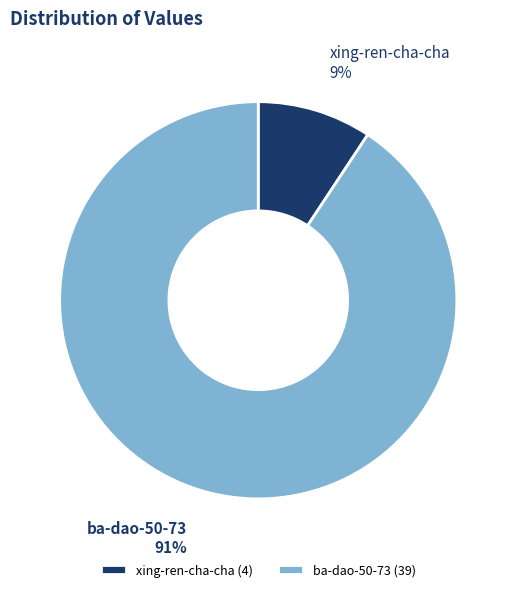

Is it true that ba-dao-50-73 is 91% of the pie?

True